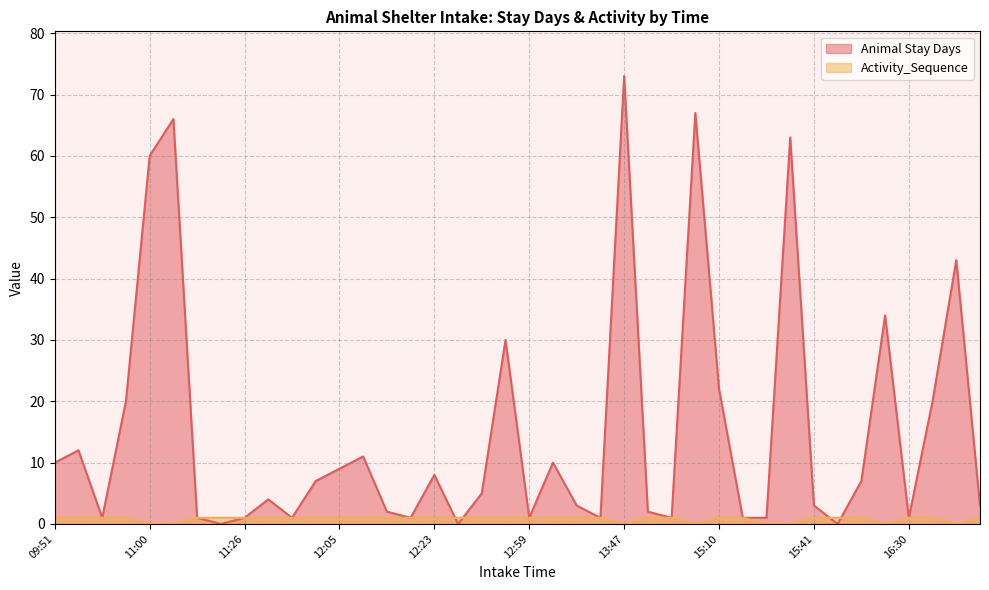

Which has a higher value, 10:00 or 16:32?

16:32